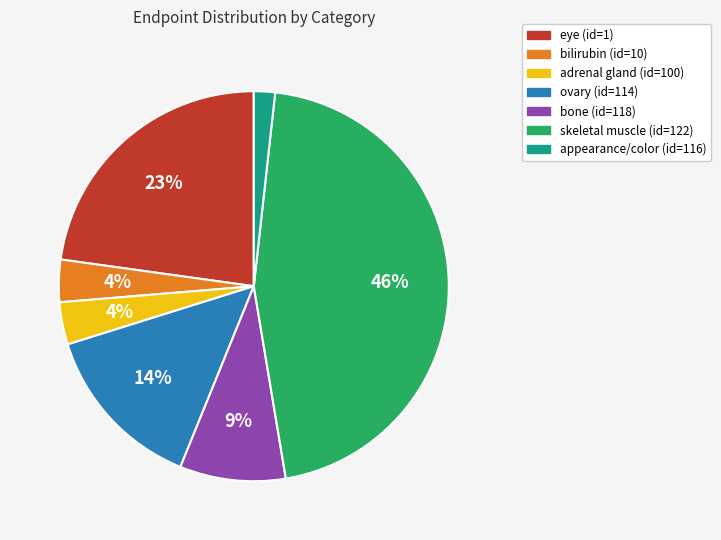

How many segments does this pie chart have?

7